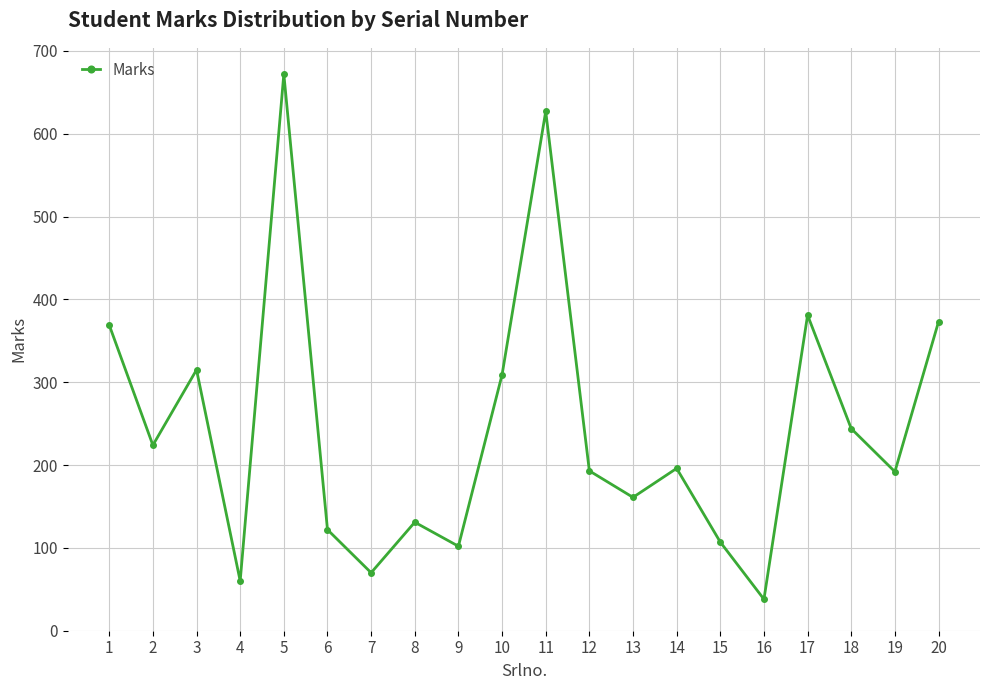

What is the change in value from 1 to 16?

-331